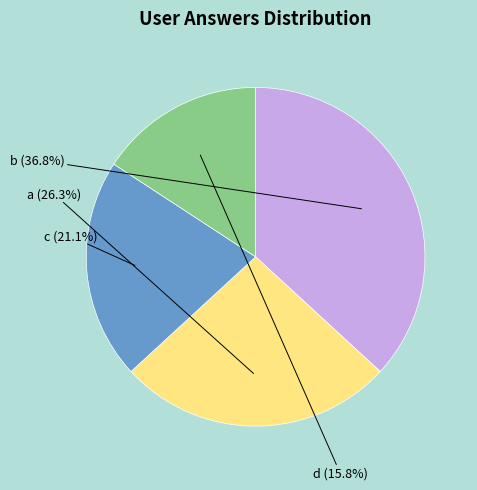

What is the smallest slice in the pie chart?

d